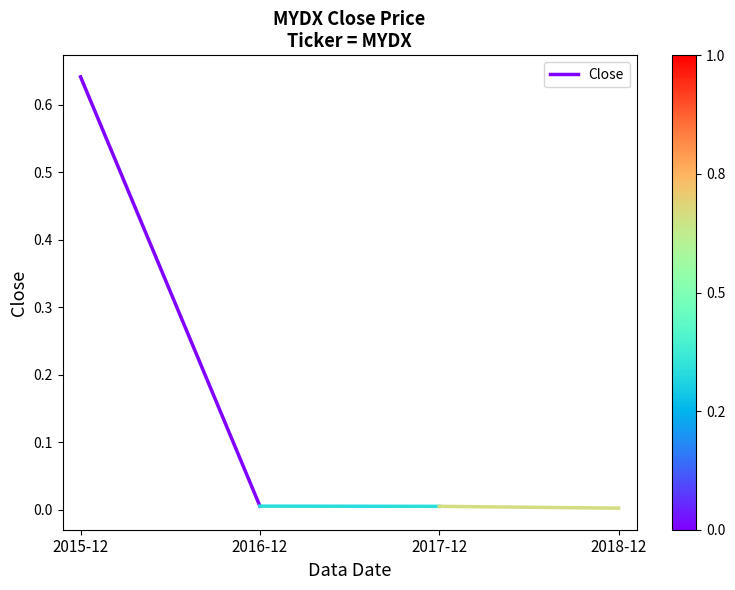

What is the average value?

0.3